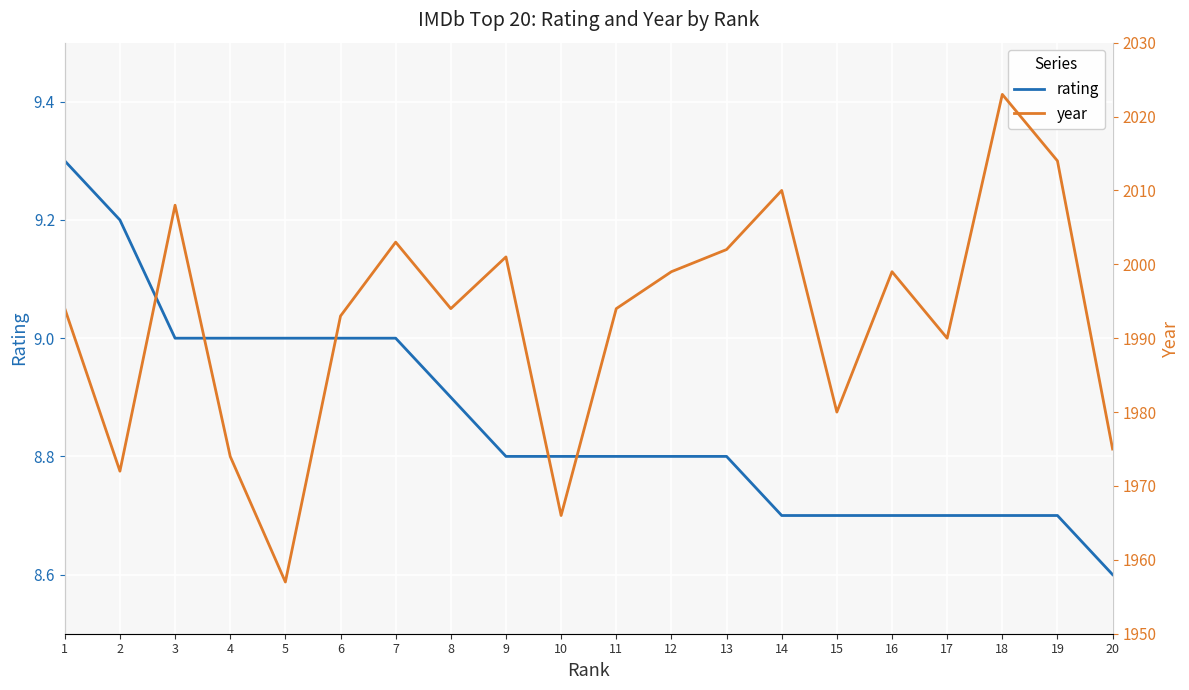

Count the number of categories in the chart.

20